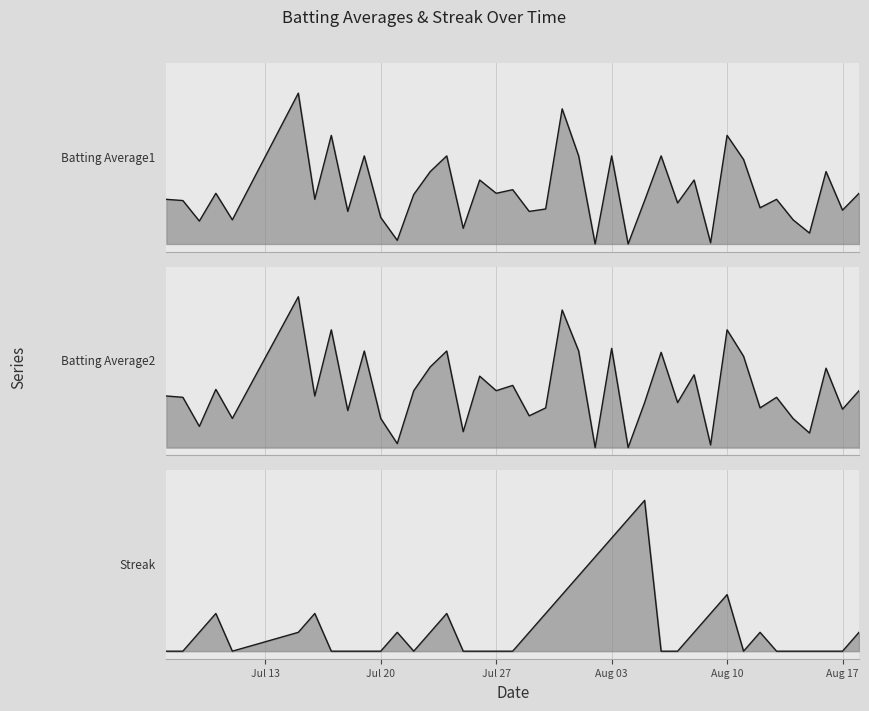

Where do Streak and Batting Average2 first cross each other?

2010-07-20 and 2010-07-21